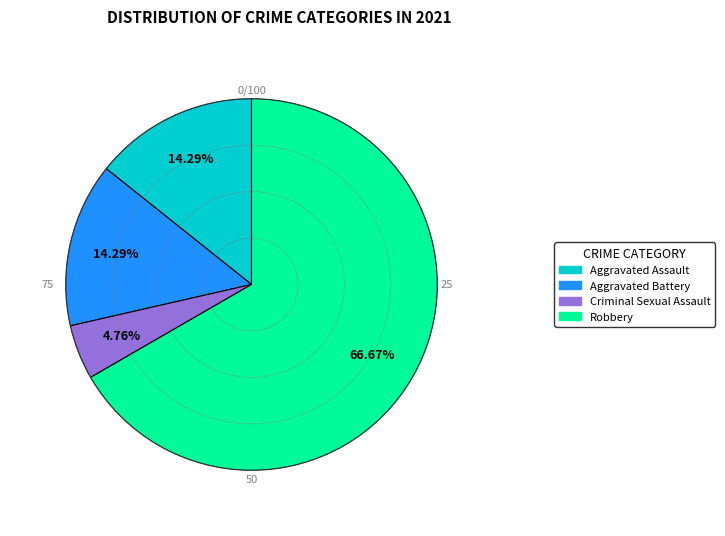

Between Criminal Sexual Assault and Robbery, which is larger?

Robbery